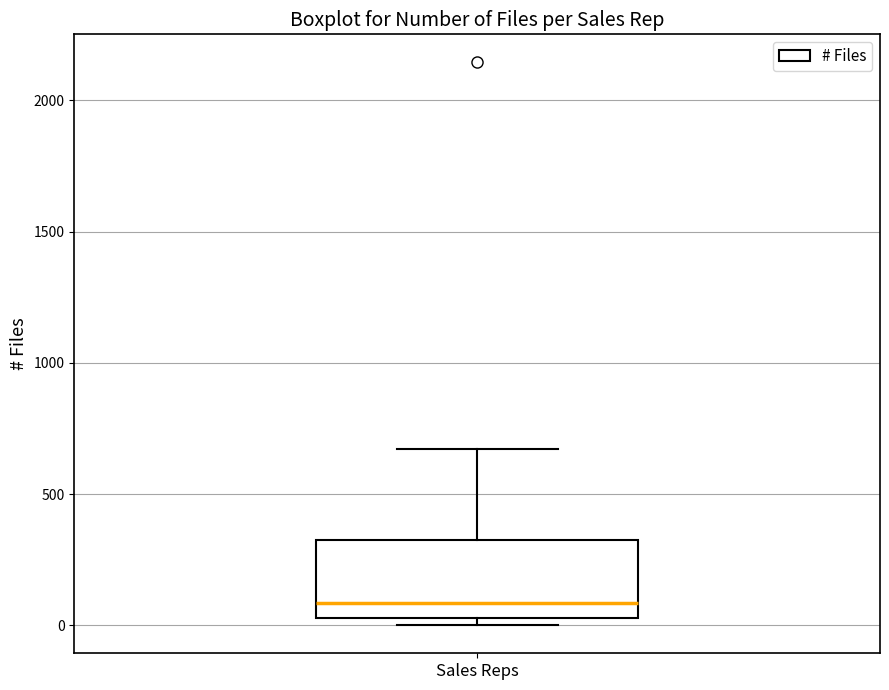

Read this box plot against the y-axis: the position of the median line, the range covered by the box, and the ends of both whiskers. The values are not printed on the chart, so give them approximately, as read against the axis.

median 100, box 50 to 350, whiskers 0 to 650